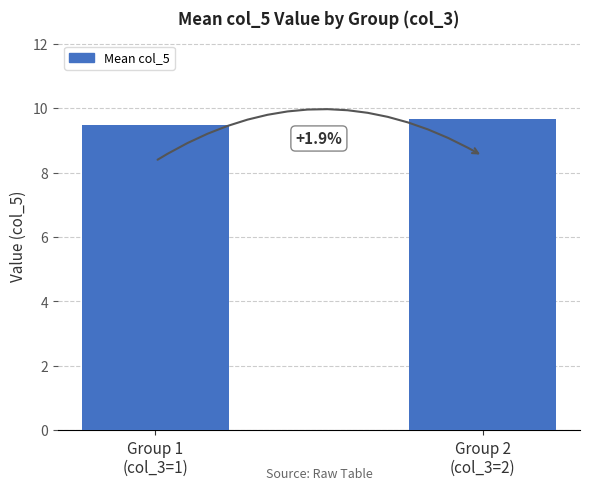

List the labels in order of value, smallest first.

Group 1
(col_3=1), Group 2
(col_3=2)